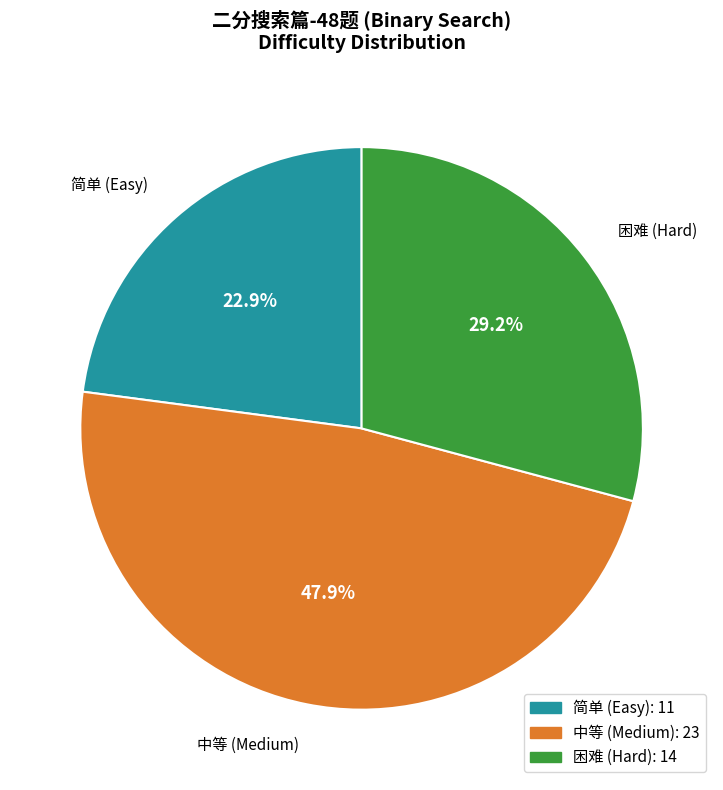

Does any single category account for the majority?

No